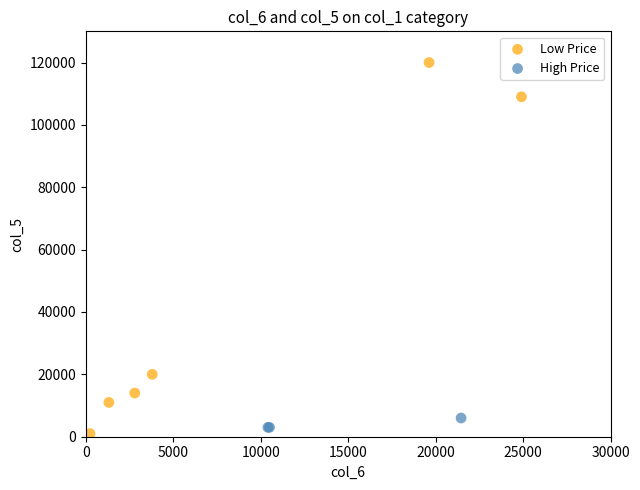

Which series contains the highest Y value?

Low Price